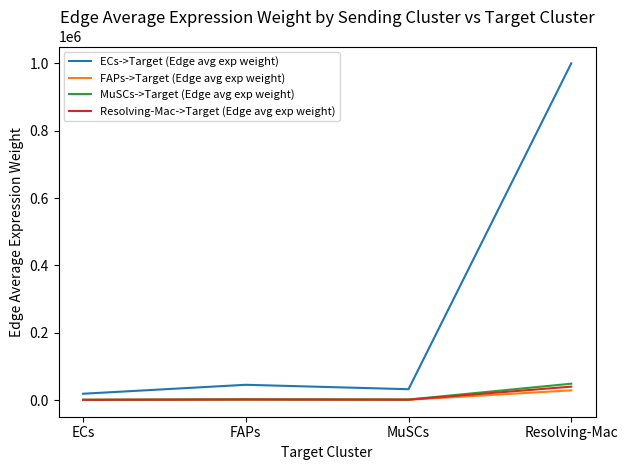

What is the spread (max minus min) of values at MuSCs?

31339.6